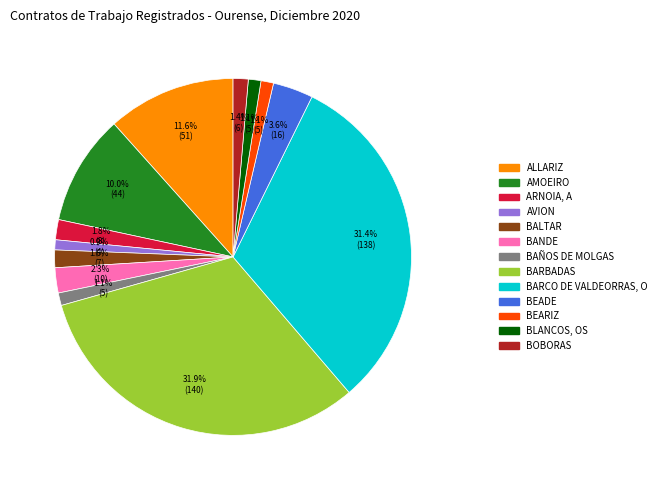

Does any single category account for the majority?

No